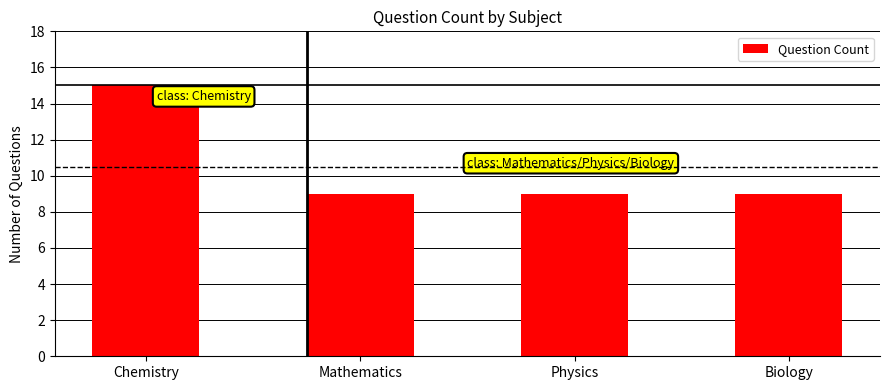

What position from the left is Mathematics?

2